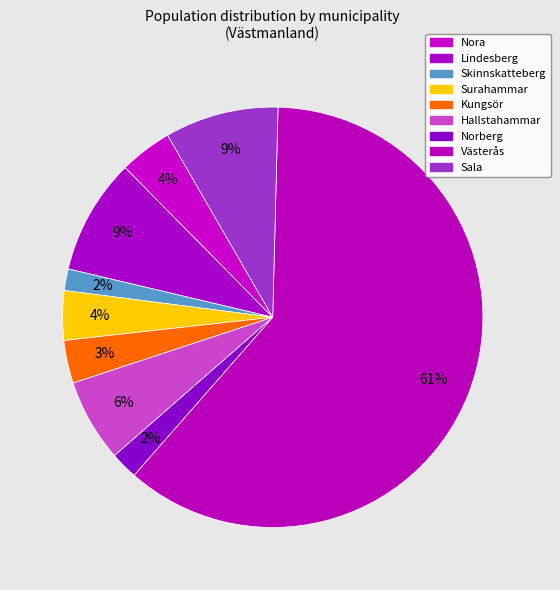

How many segments does this pie chart have?

9